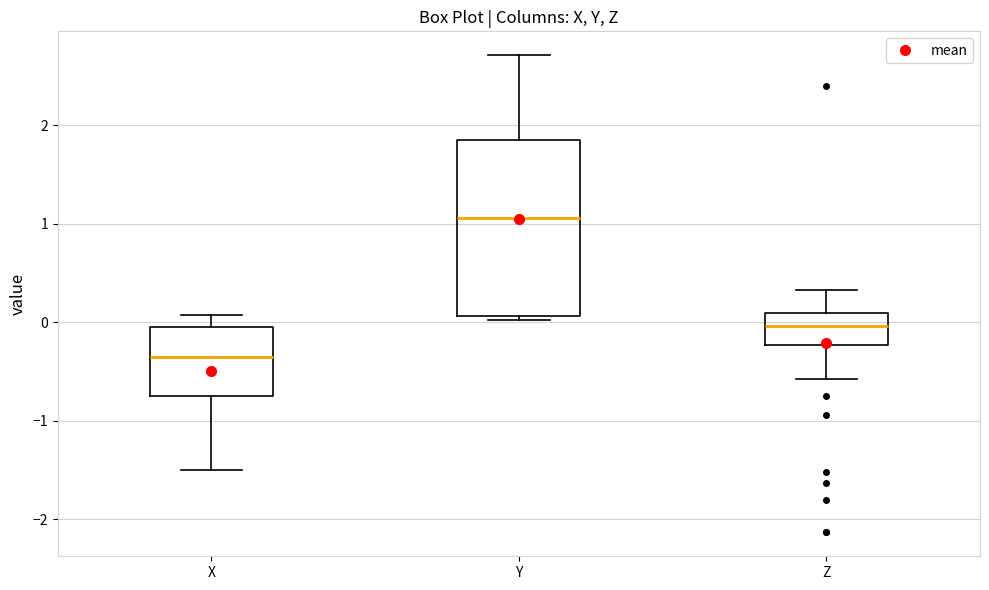

Reading left to right, transcribe this box plot: for each box, give where its median line is, the range the box spans, and where its two whiskers end, as read against the y-axis. The values are not printed on the chart, so give them approximately, as read against the axis.

X: median -0.4, box -0.7 to 0.0, whiskers -1.5 to 0.1
Y: median 1.1, box 0.1 to 1.8, whiskers 0.0 to 2.7
Z: median 0.0, box -0.2 to 0.1, whiskers -0.6 to 0.3